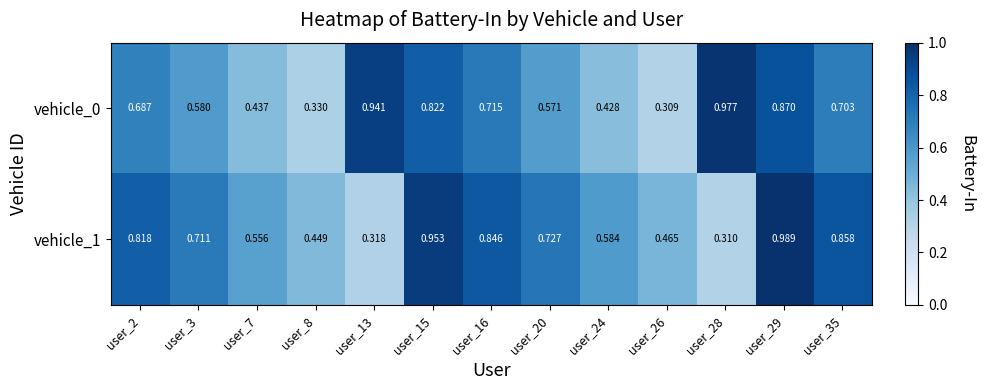

Is the value of vehicle_1 at user_2 greater than the value of vehicle_0 at user_28?

No